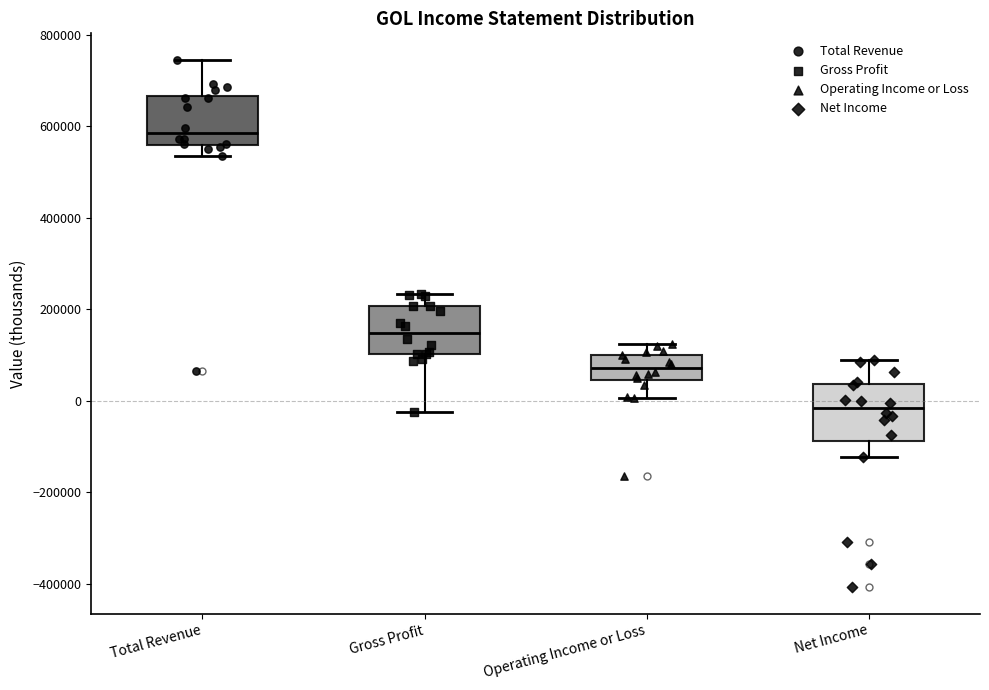

Reading left to right, transcribe this box plot: for each box, give where its median line is, the range the box spans, and where its two whiskers end, as read against the y-axis. The values are not printed on the chart, so give them approximately, as read against the axis.

Total Revenue: median 580000, box 560000 to 660000, whiskers 540000 to 740000
Gross Profit: median 140000, box 100000 to 200000, whiskers -20000 to 240000
Operating Income or Loss: median 80000, box 40000 to 100000, whiskers 0 to 120000
Net Income: median -20000, box -80000 to 40000, whiskers -120000 to 80000